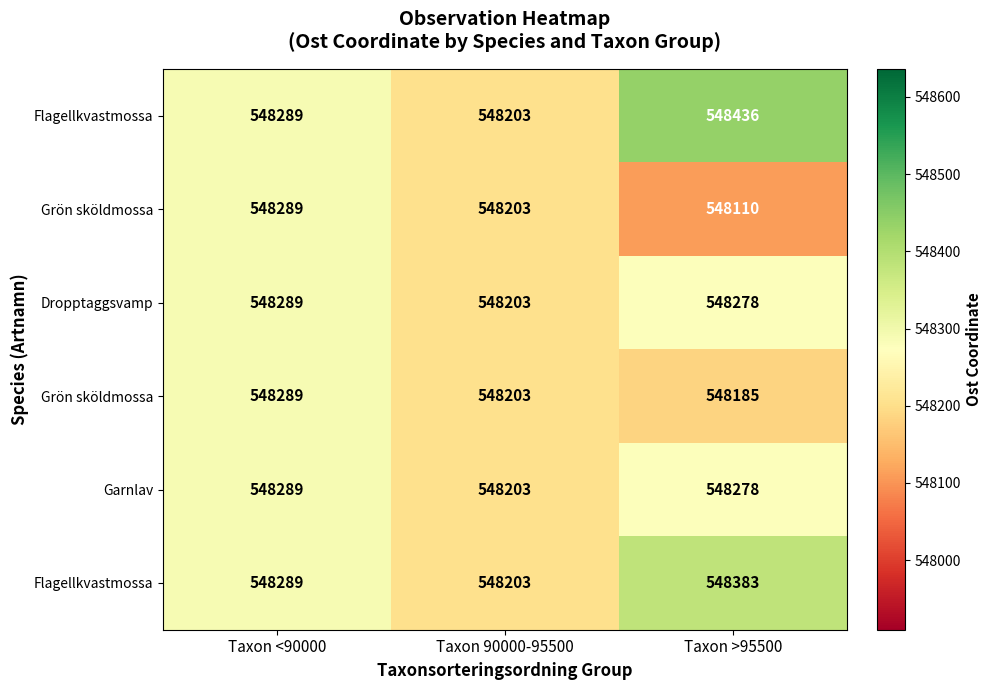

How many distinct data groups are displayed?

6